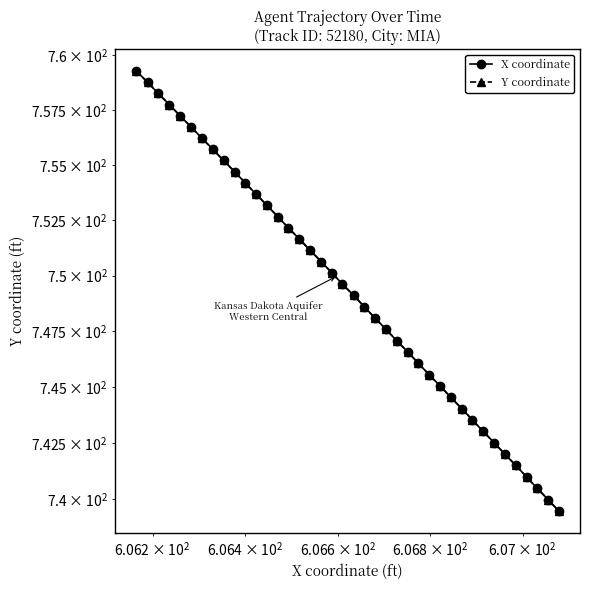

Does the chart display data point markers on the line(s)?

Yes